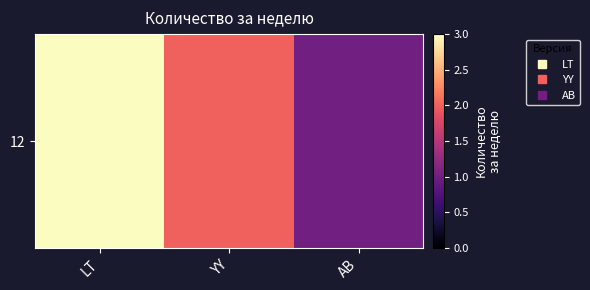

What is the smallest value displayed?

1